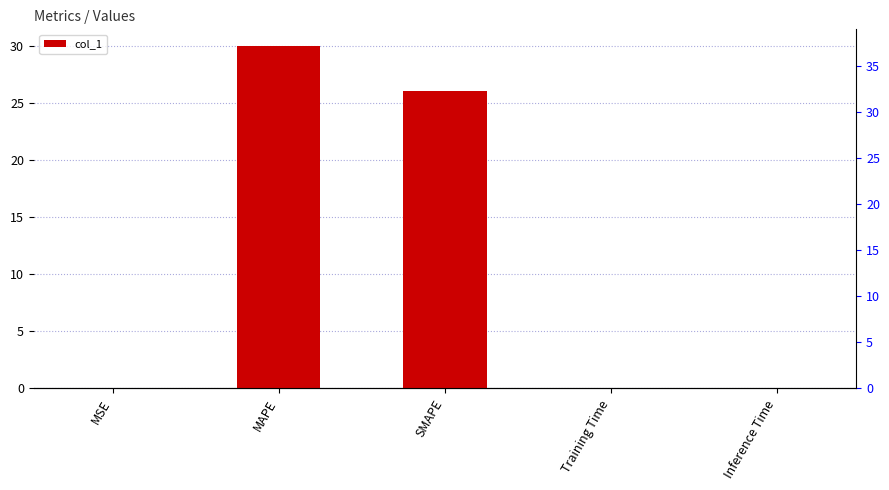

Rank the categories by value from lowest to highest.

MSE, Training Time, Inference Time, SMAPE, MAPE